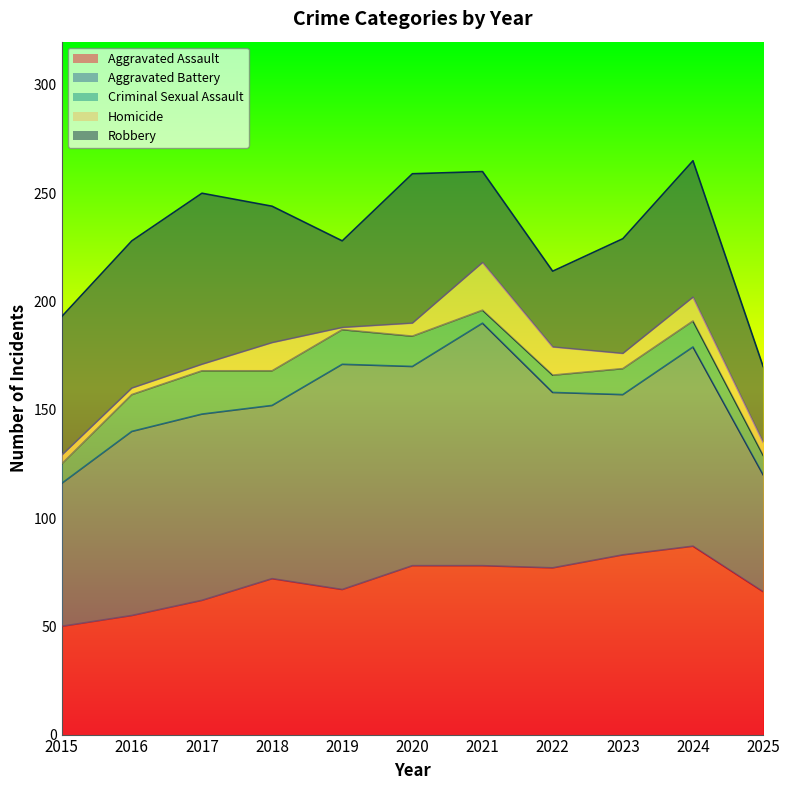

What is the average value of the Homicide series?

8